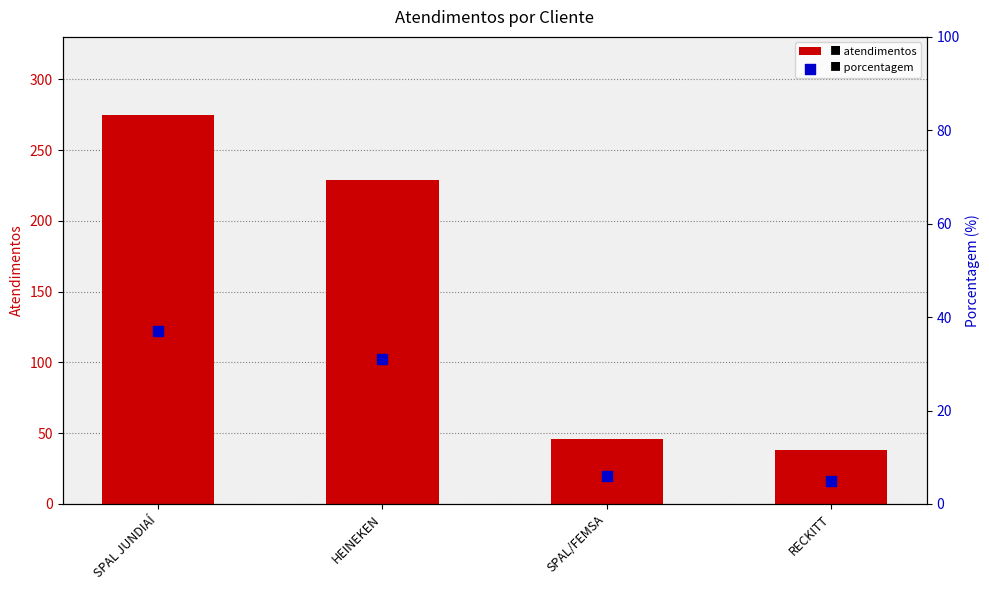

Which series reaches the minimum Y coordinate?

porcentagem